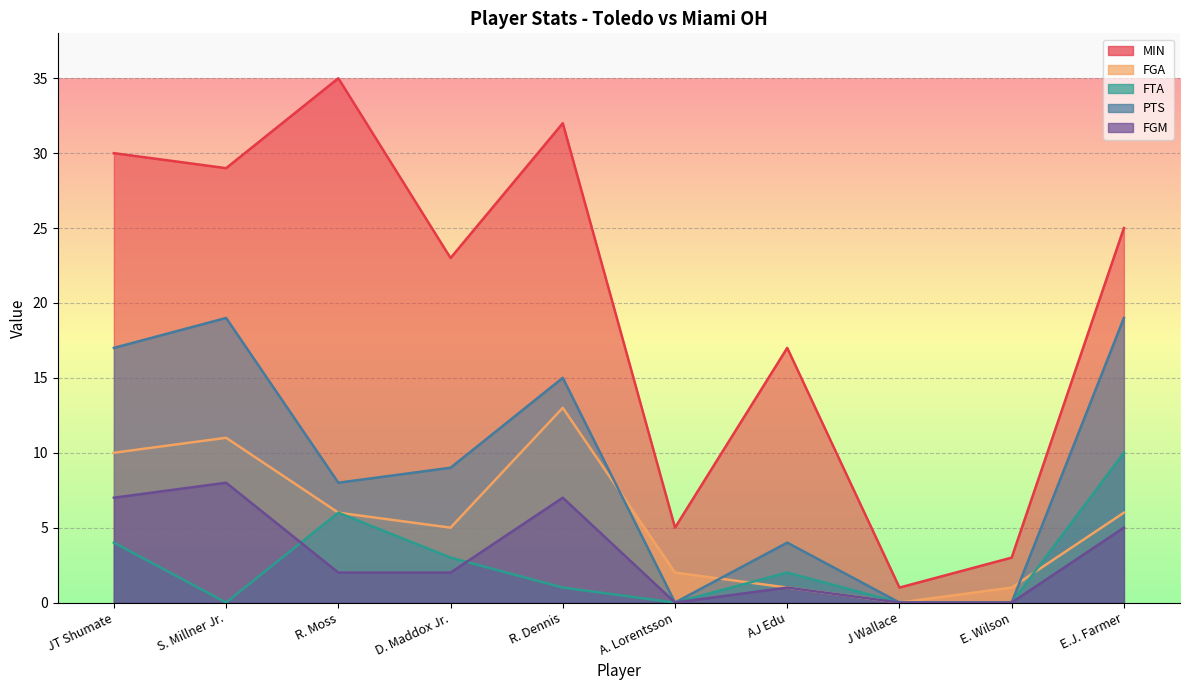

True or false: FGM and MIN cross at least once.

False